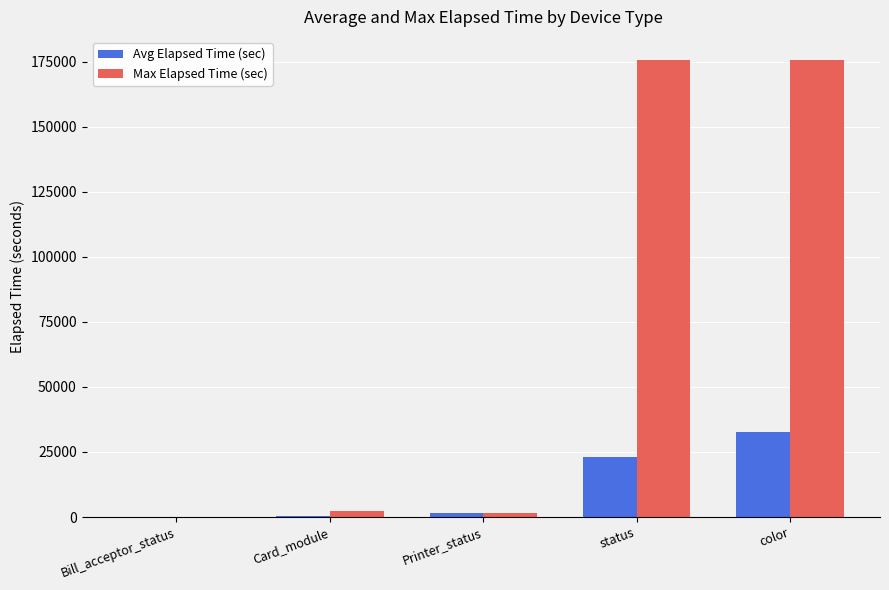

True or false: Max Elapsed Time (sec) has a value of 175694.0 at color.

True